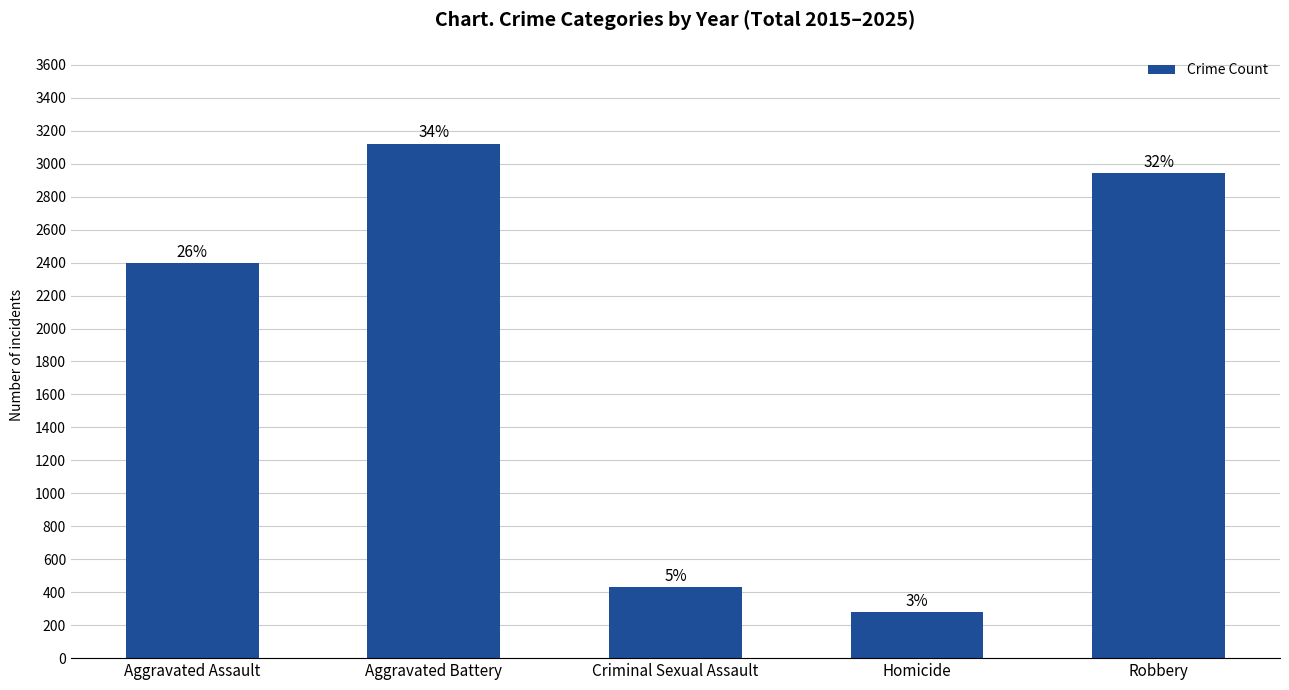

Where is the data nearest to the value 1700?

Aggravated Assault